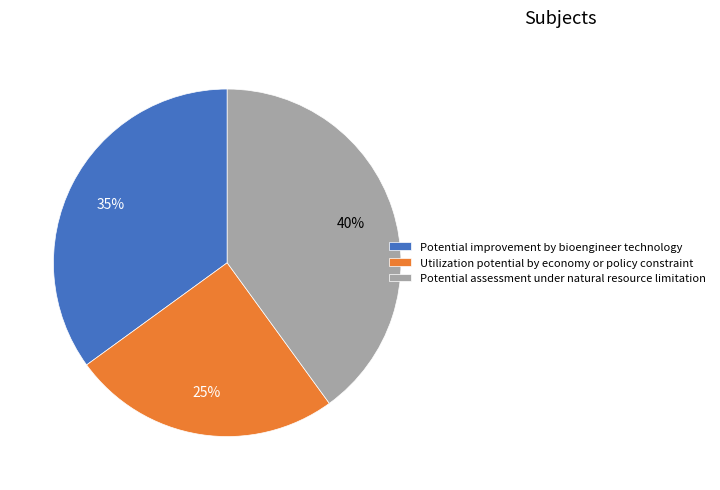

How many segments does this pie chart have?

3